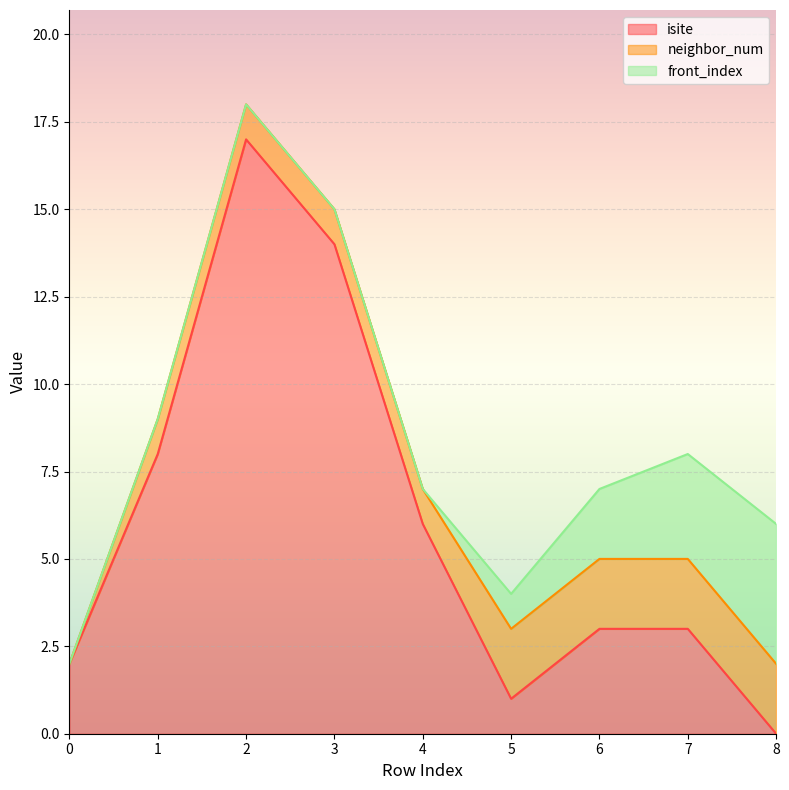

The value of neighbor_num at 5 is 3. True or false?

False